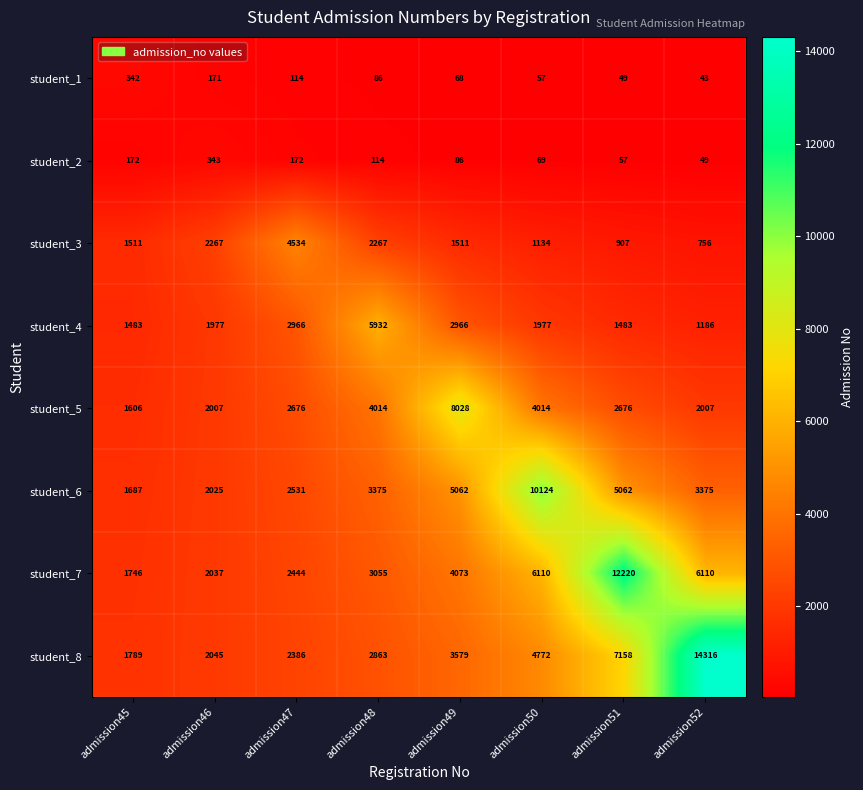

At how many categories does at least one series exceed 5670?

5